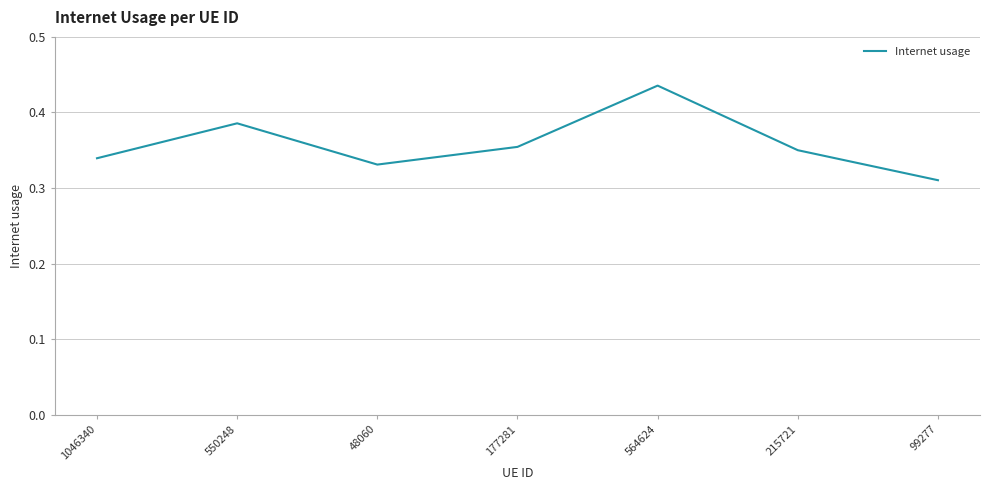

The value at 215721 is 0.6. True or false?

False